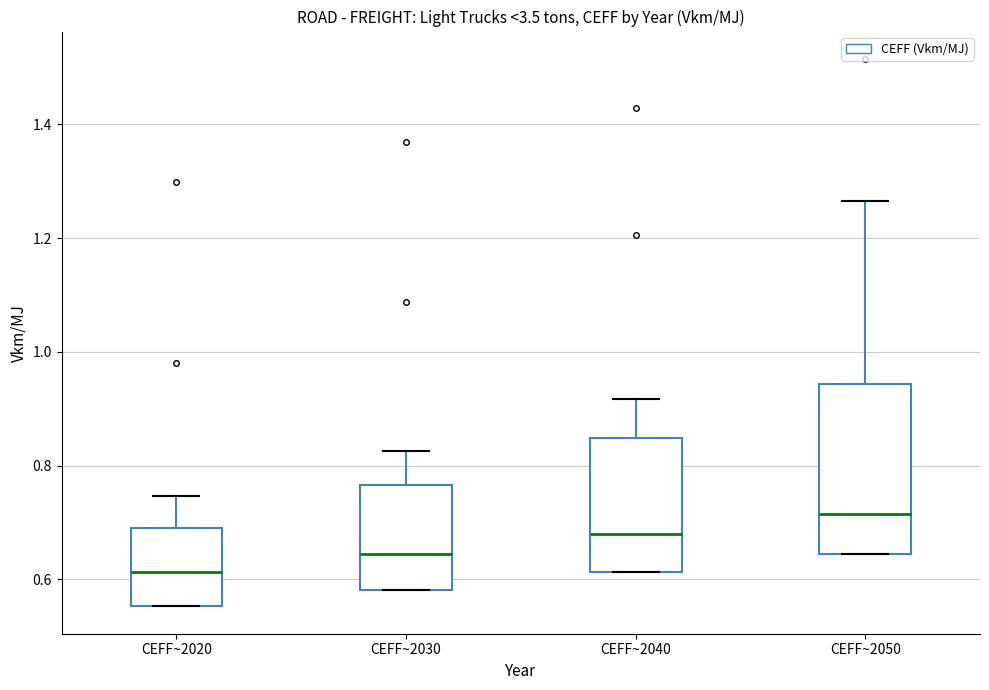

Reading left to right, read every box against the y-axis: the position of its median line, the range the box covers, and the ends of its whiskers. The values are not printed on the chart, so give them approximately, as read against the axis.

CEFF~2020: median 0.62, box 0.56 to 0.68, whiskers 0.56 to 0.74
CEFF~2030: median 0.64, box 0.58 to 0.76, whiskers 0.58 to 0.82
CEFF~2040: median 0.68, box 0.62 to 0.84, whiskers 0.62 to 0.92
CEFF~2050: median 0.72, box 0.64 to 0.94, whiskers 0.64 to 1.26